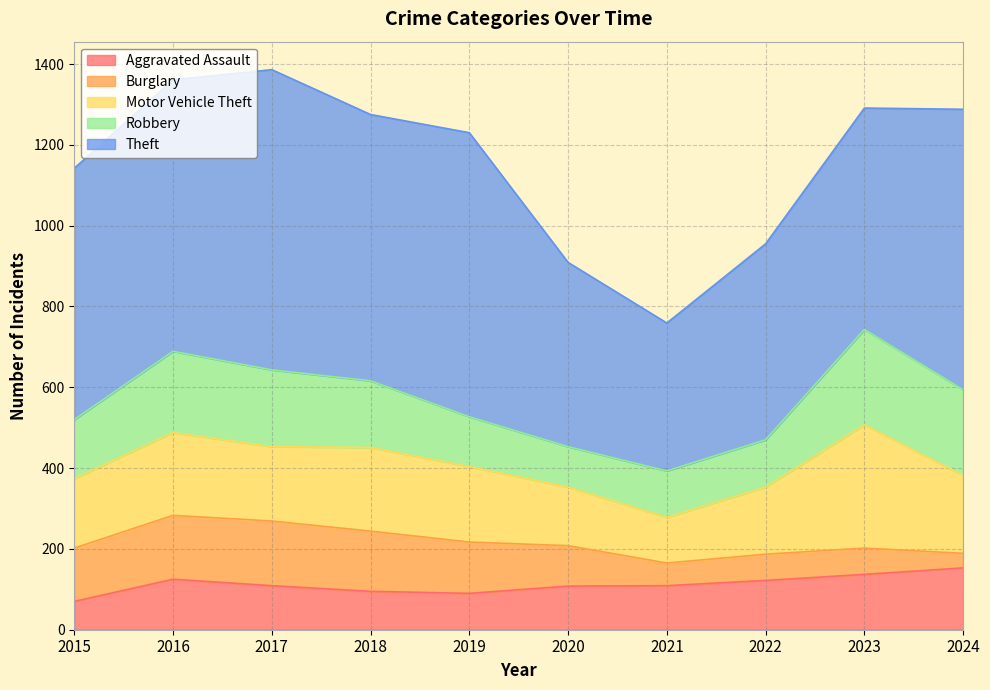

List the labels in order of Theft value, smallest first.

2021, 2020, 2022, 2023, 2015, 2018, 2016, 2024, 2019, 2017